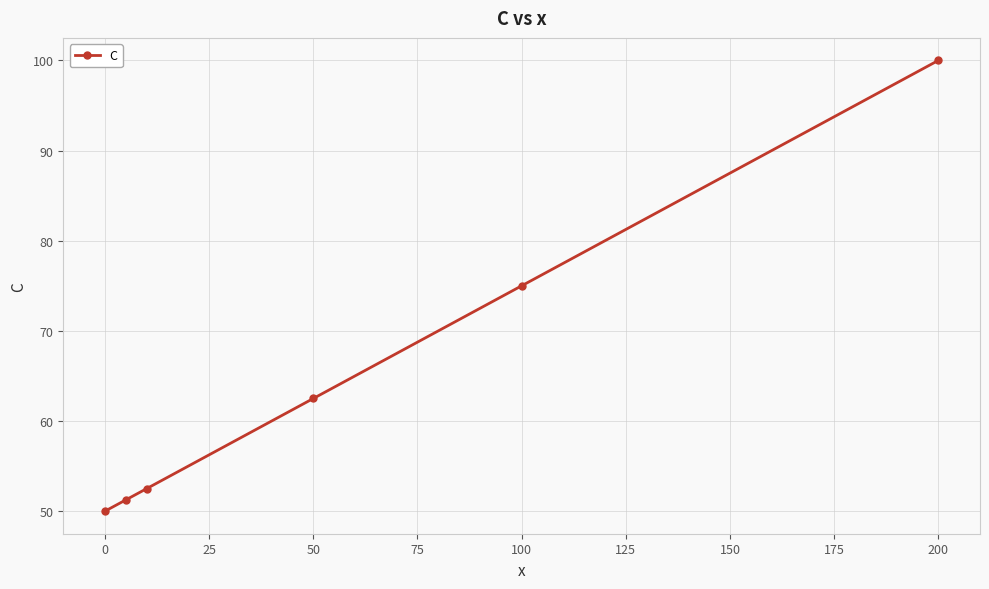

What is the average value?

65.2